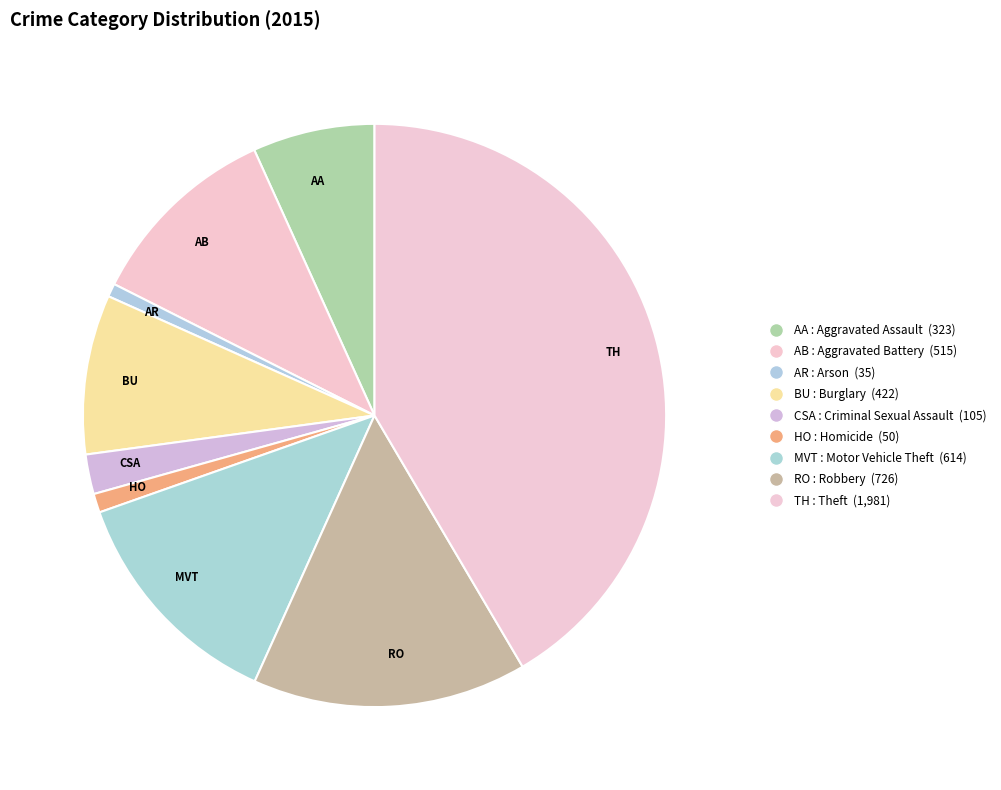

Approximately how many times larger is the value at TH compared to AB?

3.8